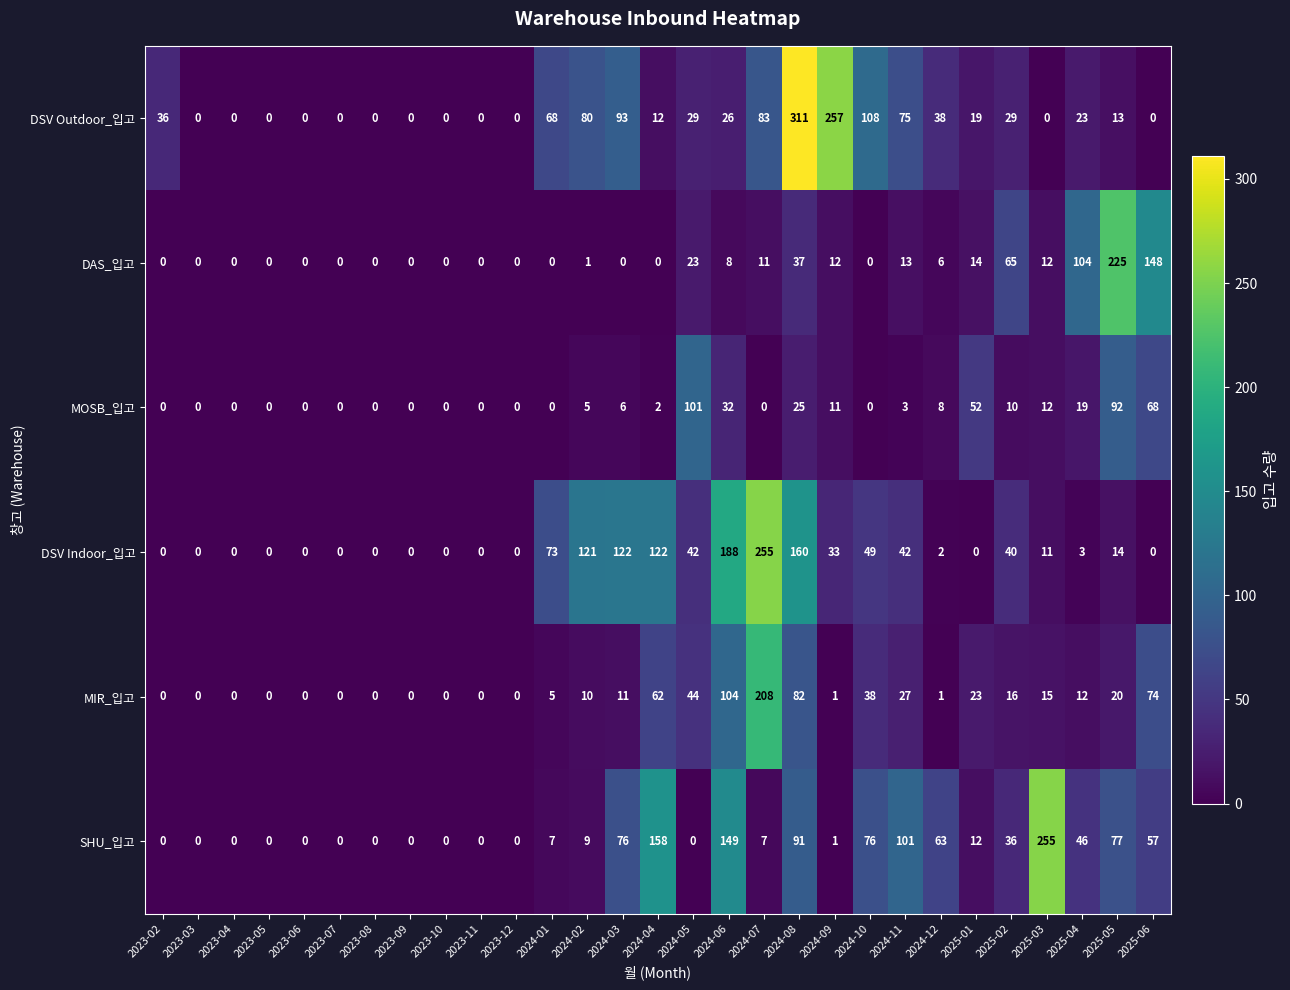

The value of MOSB_입고 at 2023-12 is 0. True or false?

True